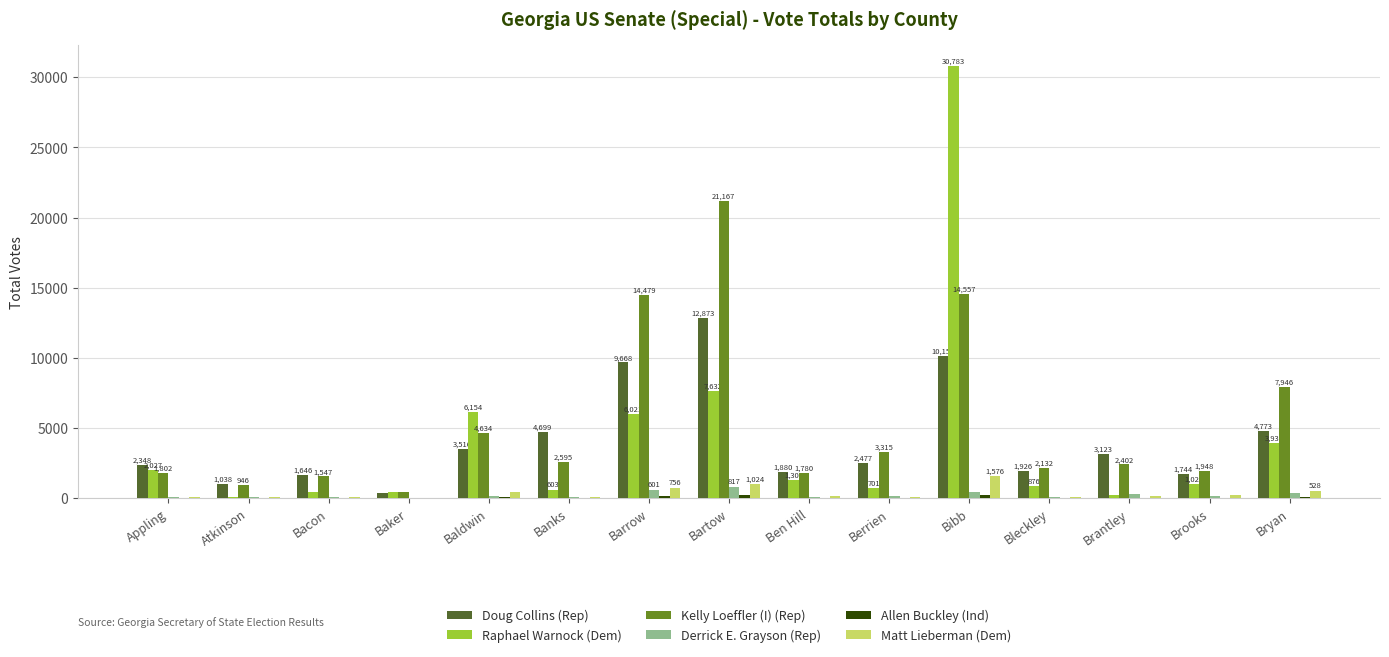

What is the sum of the Matt Lieberman (Dem) values at Bryan and Banks?

603